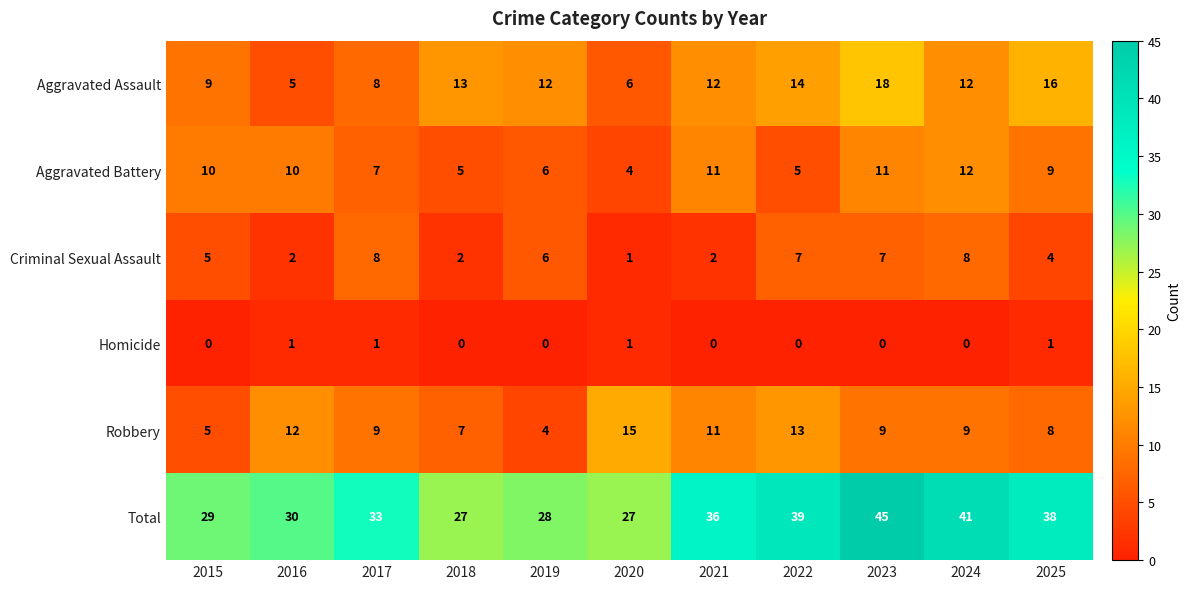

What is the difference between the maximum and minimum values in the Total series?

18